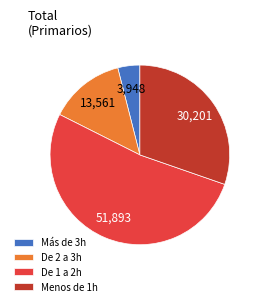

Is the sum of Menos de 1h and De 1 a 2h greater than half?

Yes